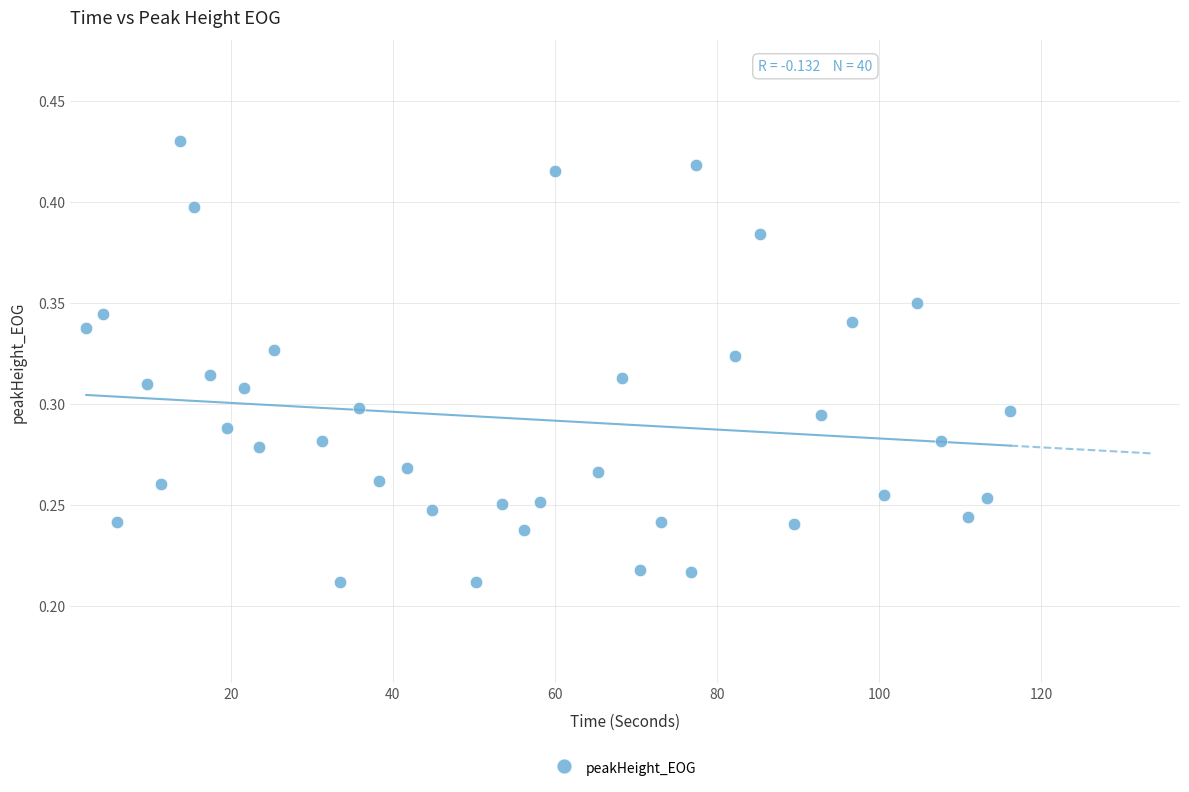

What is the range of X values (max minus min)?

114.0